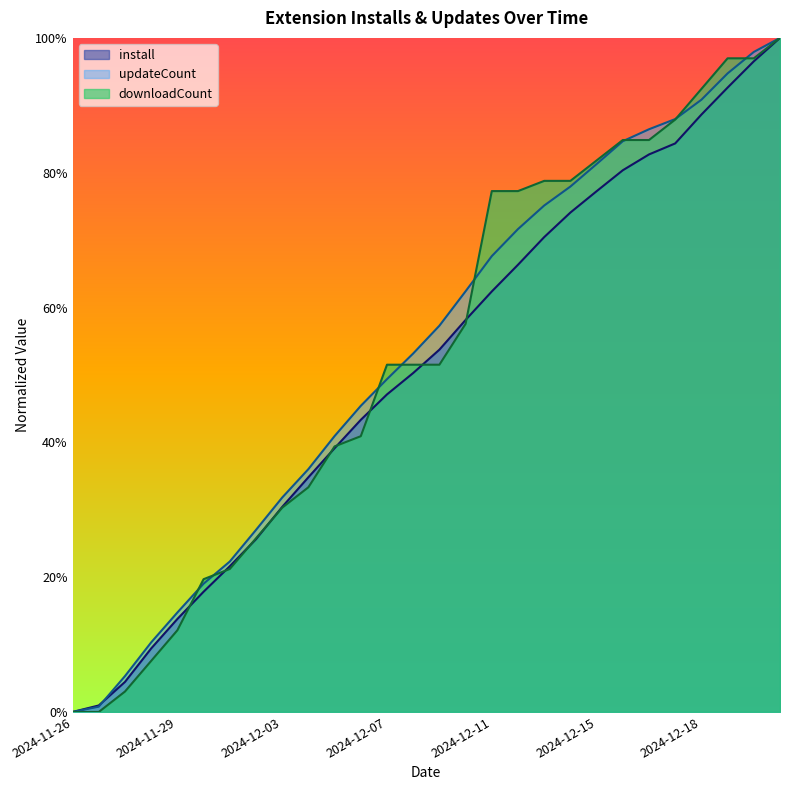

What is the highest value of the install series?

1.0